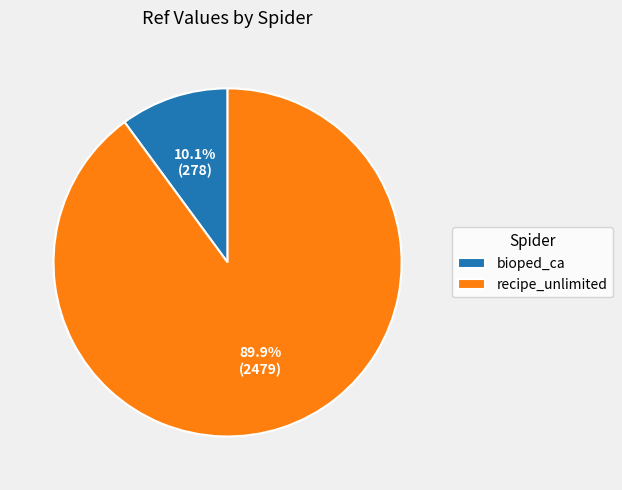

Does bioped_ca represent more than half of the total?

No